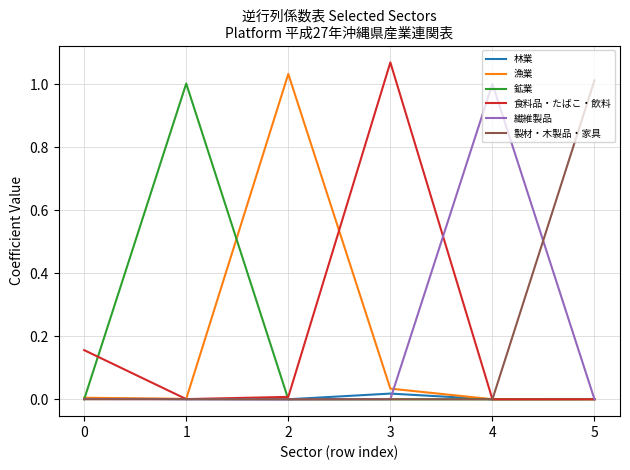

Which category has the highest value in the 製材・木製品・家具 series?

5